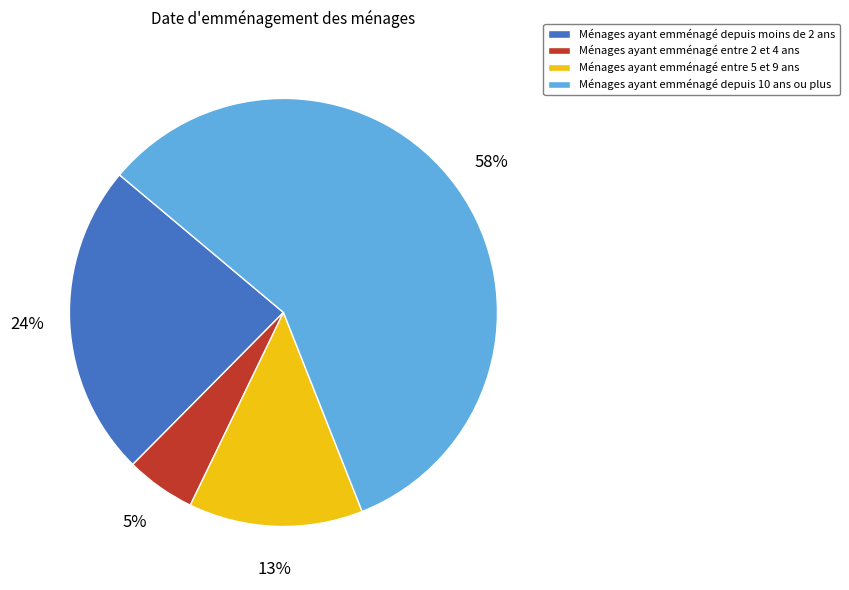

To the nearest percent, what is the average slice percentage?

25%